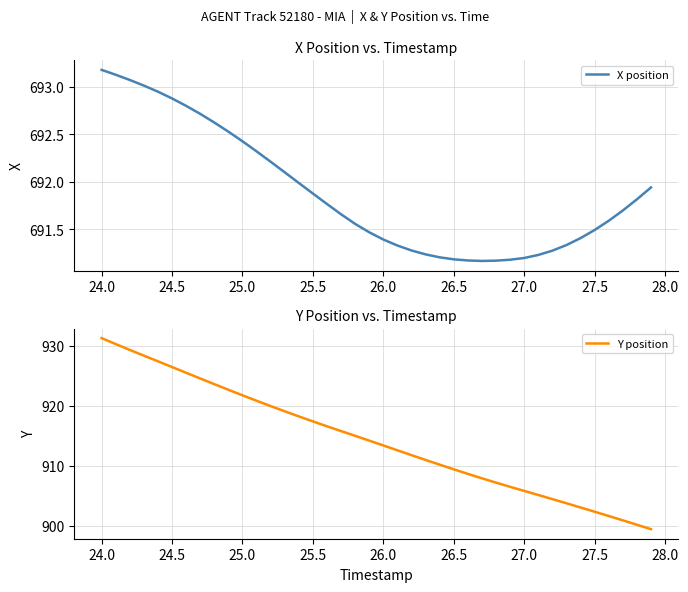

True or false: Y position and X position cross at least once.

False